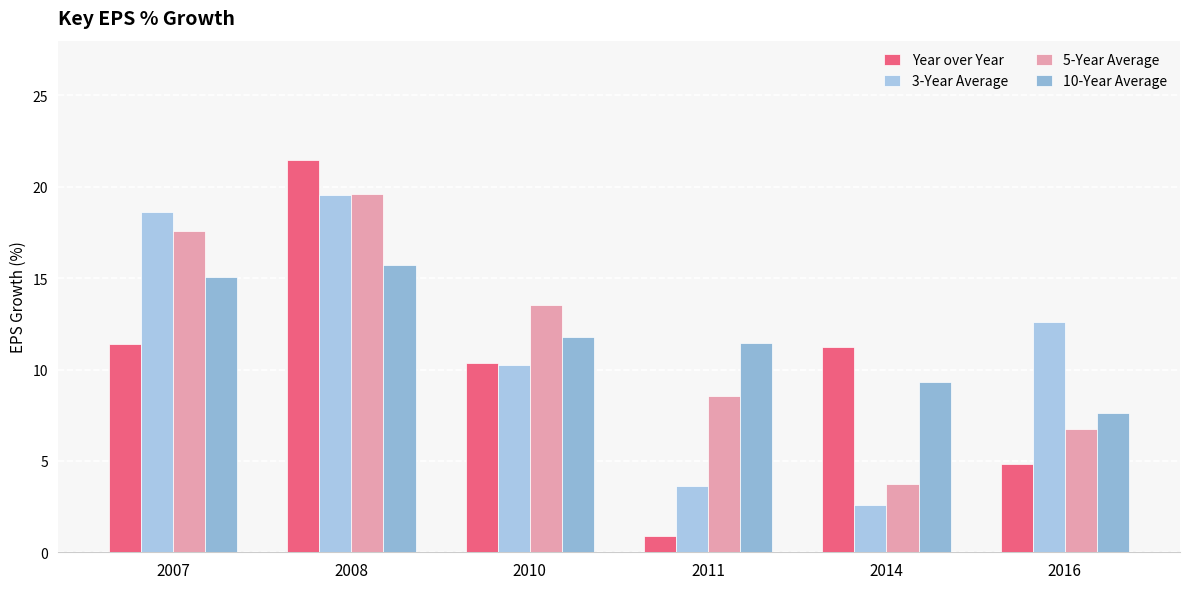

What is the total value across all series at 2008?

76.4